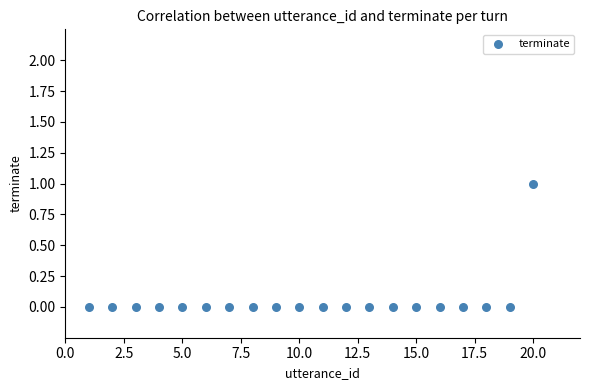

List the coordinates of all points as (Y, X) pairs, reading left to right.

(0, 1)  (0, 2)  (0, 3)  (0, 4)  (0, 5)  (0, 6)  (0, 7)  (0, 8)  (0, 9)  (0, 10)  (0, 11)  (0, 12)  (0, 13)  (0, 14)  (0, 15)  (0, 16)  (0, 17)  (0, 18)  (0, 19)  (1, 20)